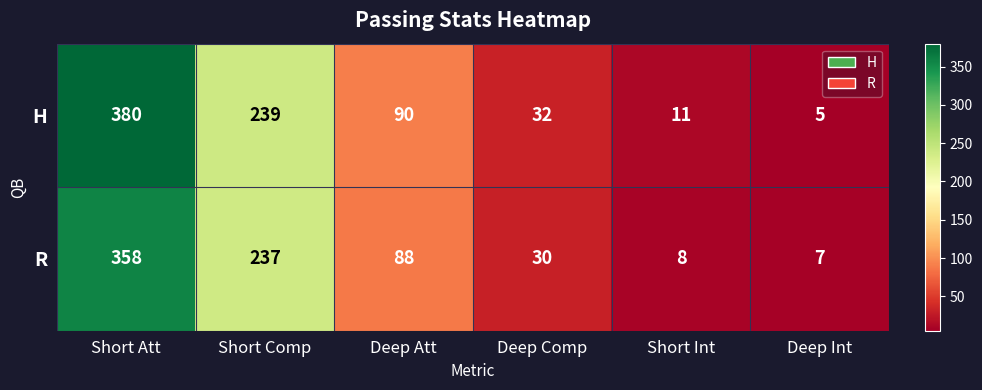

Reading left to right, list all the values displayed in this chart.

H: 380	239	90	32	11	5
R: 358	237	88	30	8	7